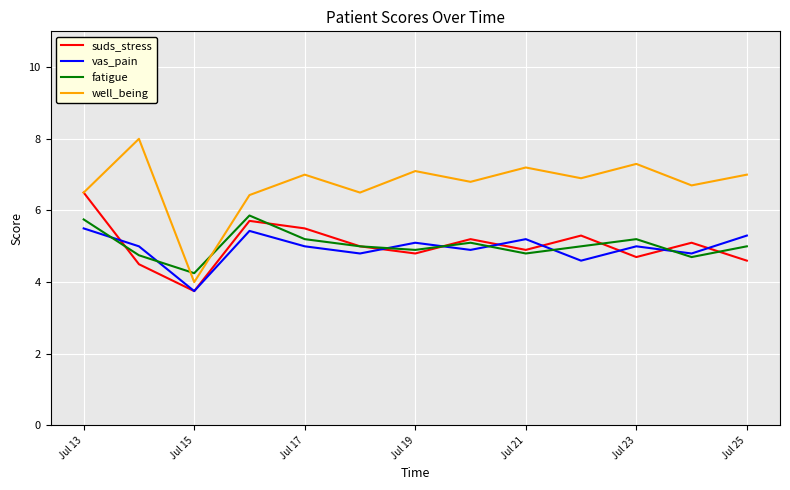

Which series ends up on top after the final intersection of well_being and fatigue?

well_being